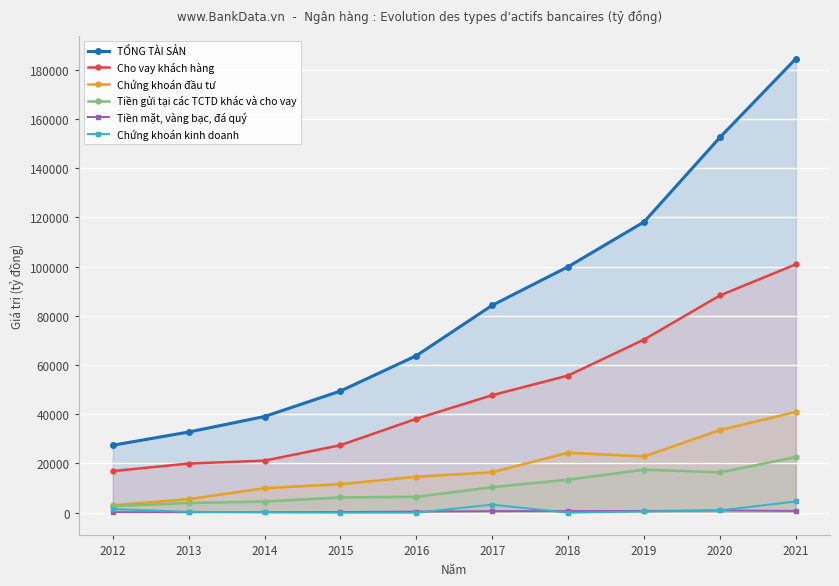

Which series has the largest total across all categories?

TỔNG TÀI SẢN